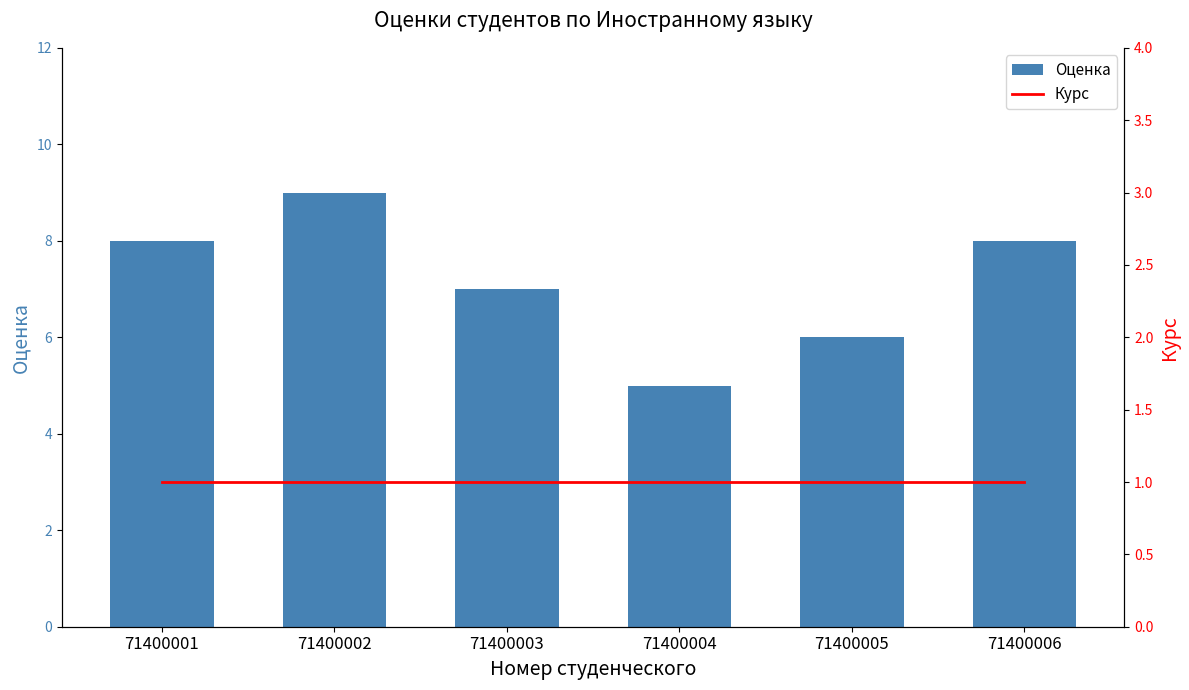

Reading left to right, what are all the values shown in this chart?

Оценка: 71400001=8	71400002=9	71400003=7	71400004=5	71400005=6	71400006=8
Курс: 71400001=1	71400002=1	71400003=1	71400004=1	71400005=1	71400006=1